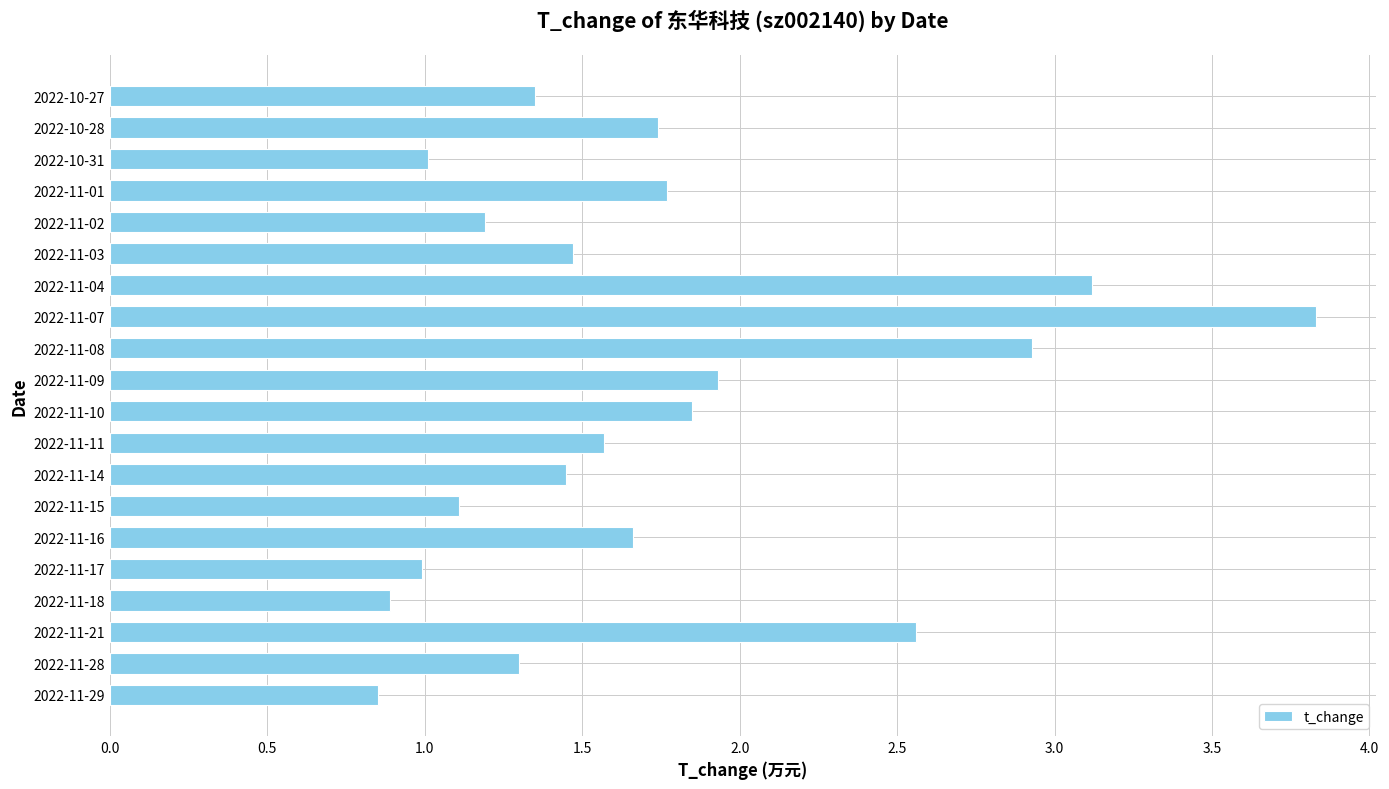

What is the change in value from 2022-11-08 to 2022-10-27?

-1.6